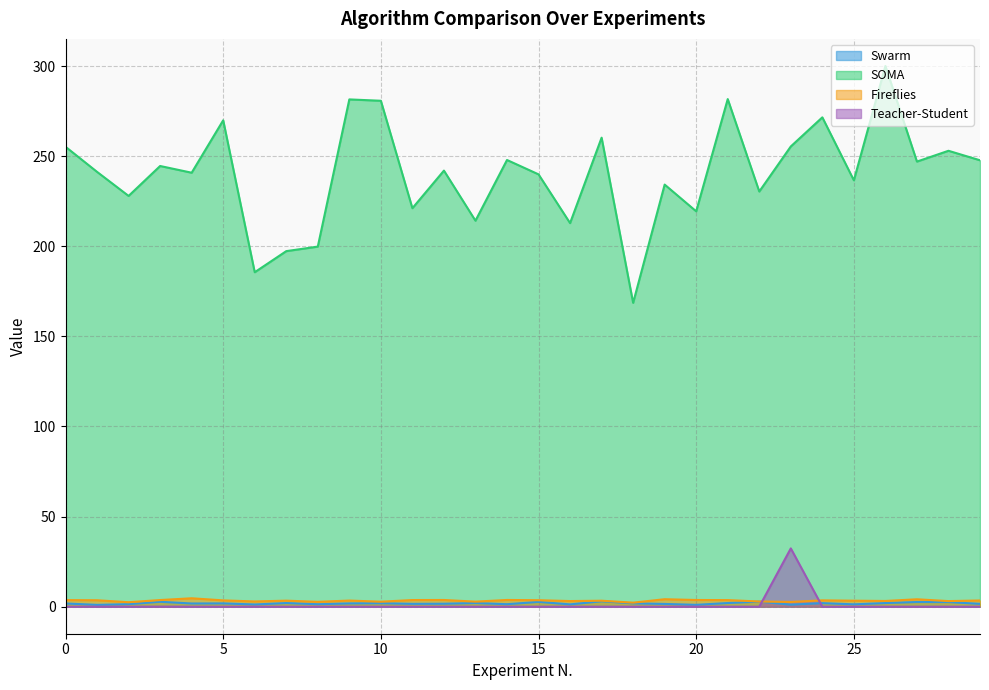

Is the value of Fireflies at 28 greater than the value of Teacher-Student at 8?

Yes